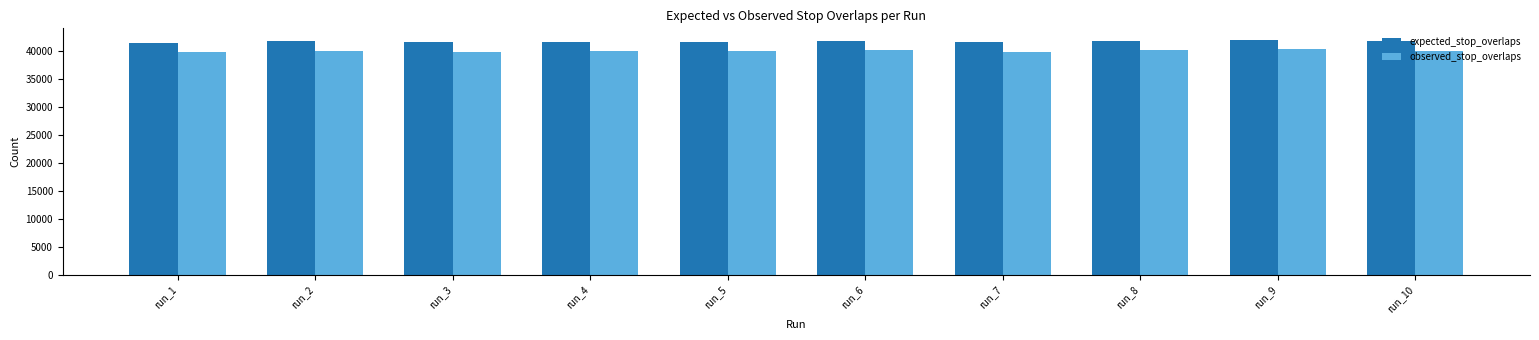

What is the difference between the highest and lowest values at run_7?

1665.8